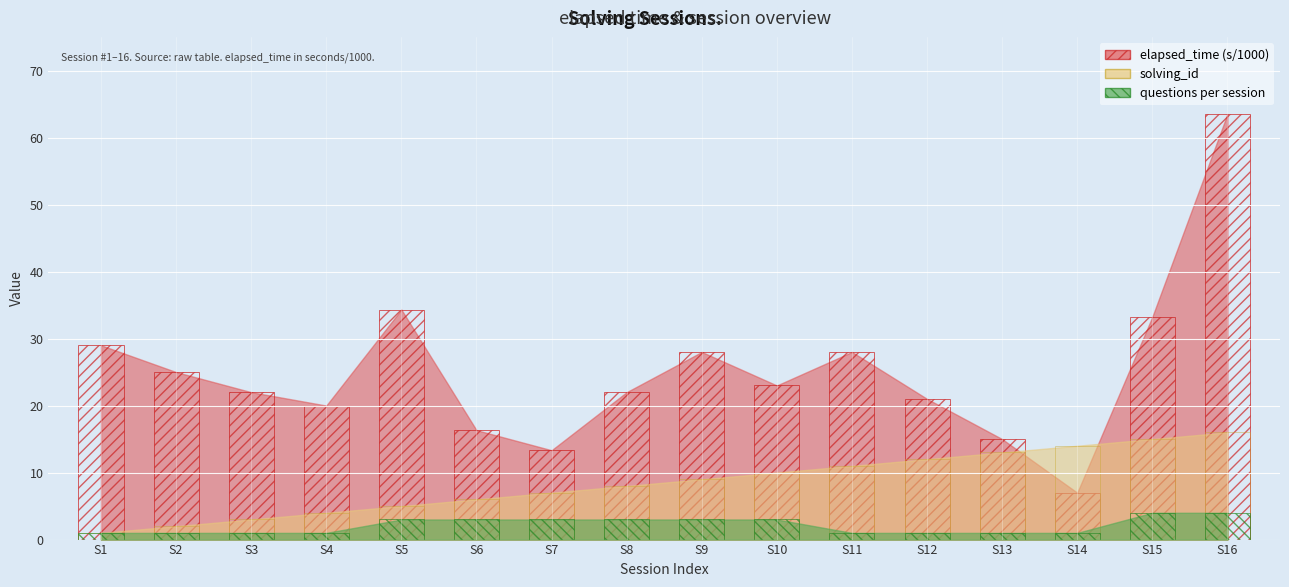

At which category is the sum across all series the highest?

16